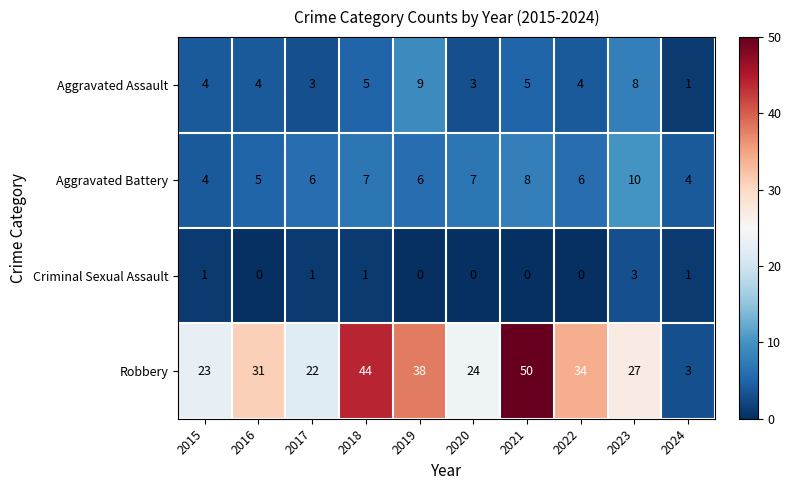

What is the spread (max minus min) of values at 2021?

50